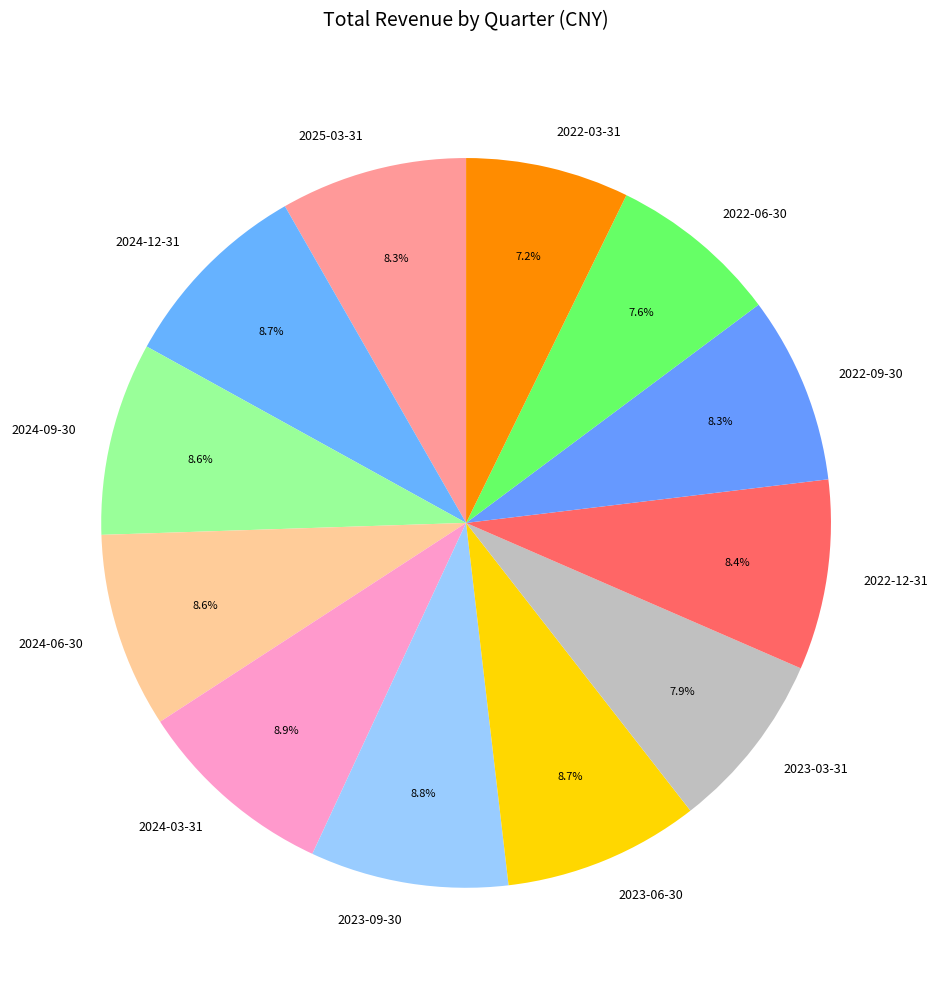

To the nearest percent, what is the difference between the largest and smallest slice percentages?

2%